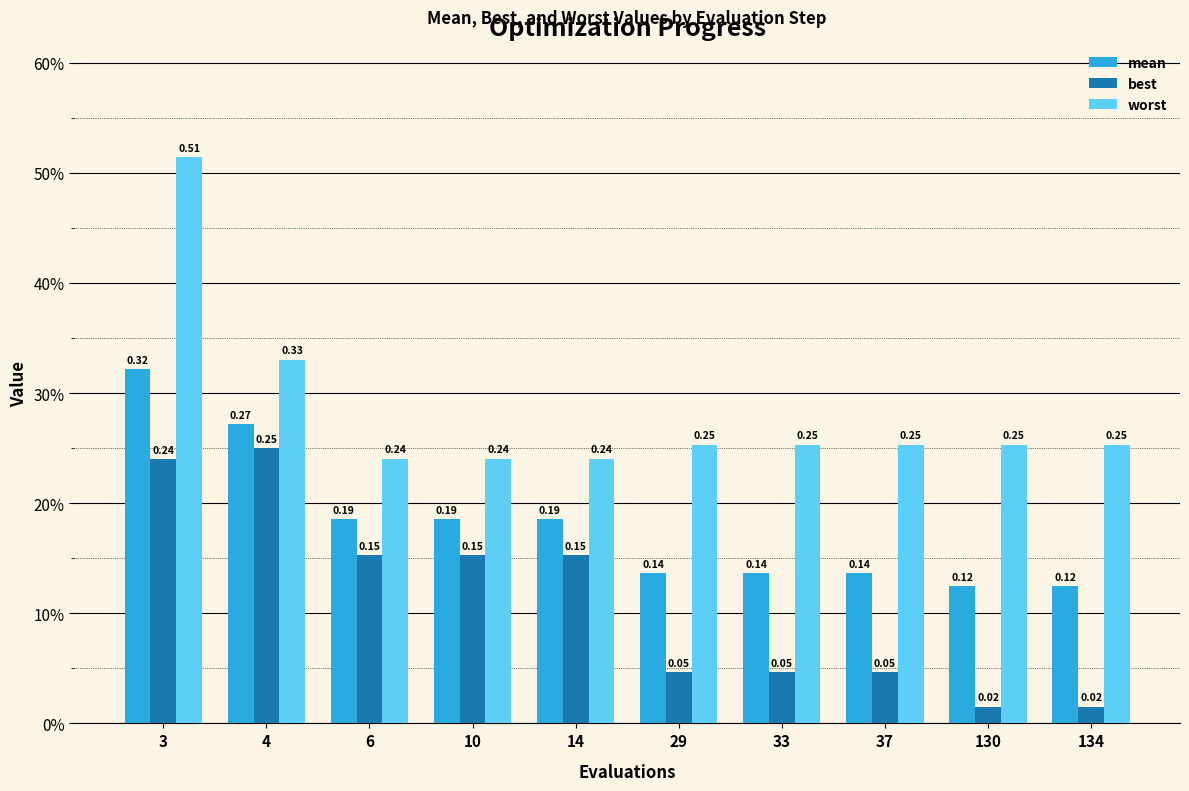

Reading left to right, extract all data points from this chart.

mean: 3=0.3	4=0.3	6=0.2	10=0.2	14=0.2	29=0.1	33=0.1	37=0.1	130=0.1	134=0.1
best: 3=0.2	4=0.3	6=0.2	10=0.2	14=0.2	29=0.0	33=0.0	37=0.0	130=0.0	134=0.0
worst: 3=0.5	4=0.3	6=0.2	10=0.2	14=0.2	29=0.3	33=0.3	37=0.3	130=0.3	134=0.3